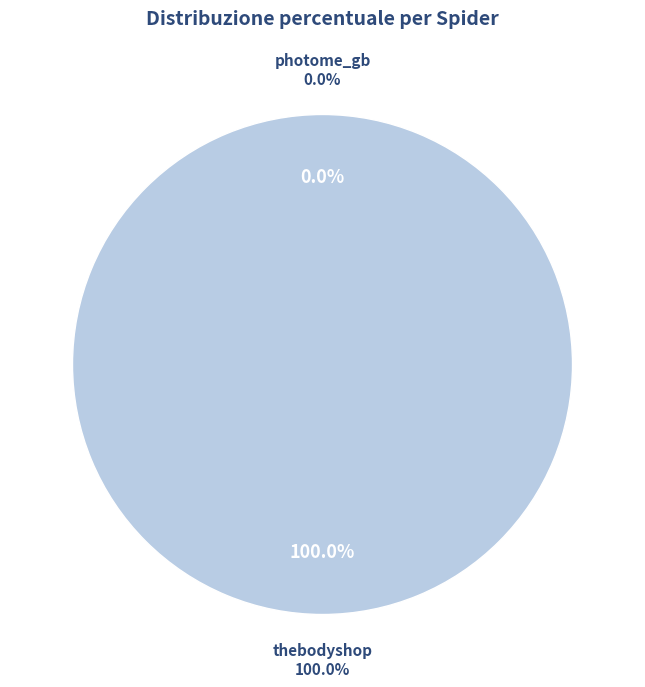

Count the number of slices in the pie.

2